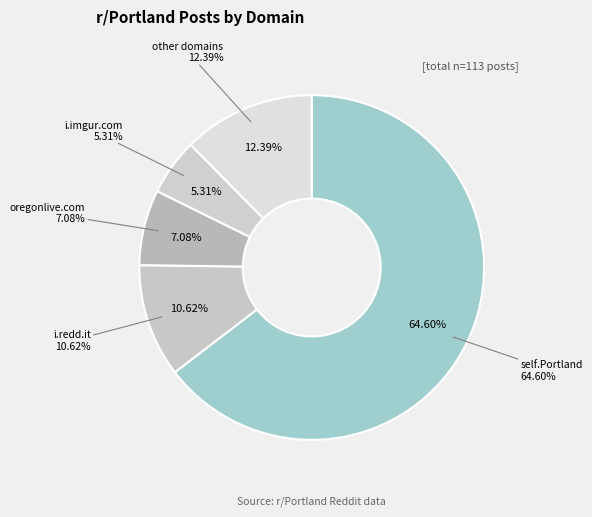

Do image and other together represent more than half of the pie?

No